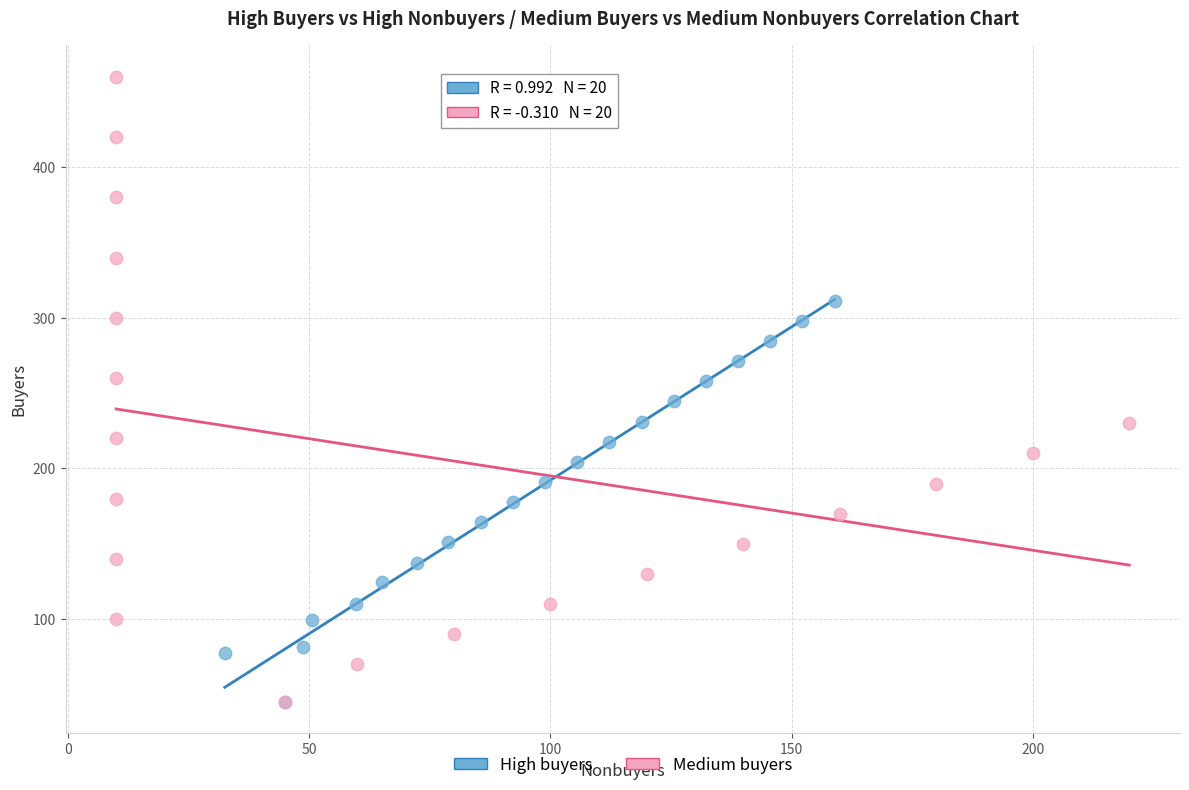

Which series has the largest Y range (max minus min)?

Medium buyers